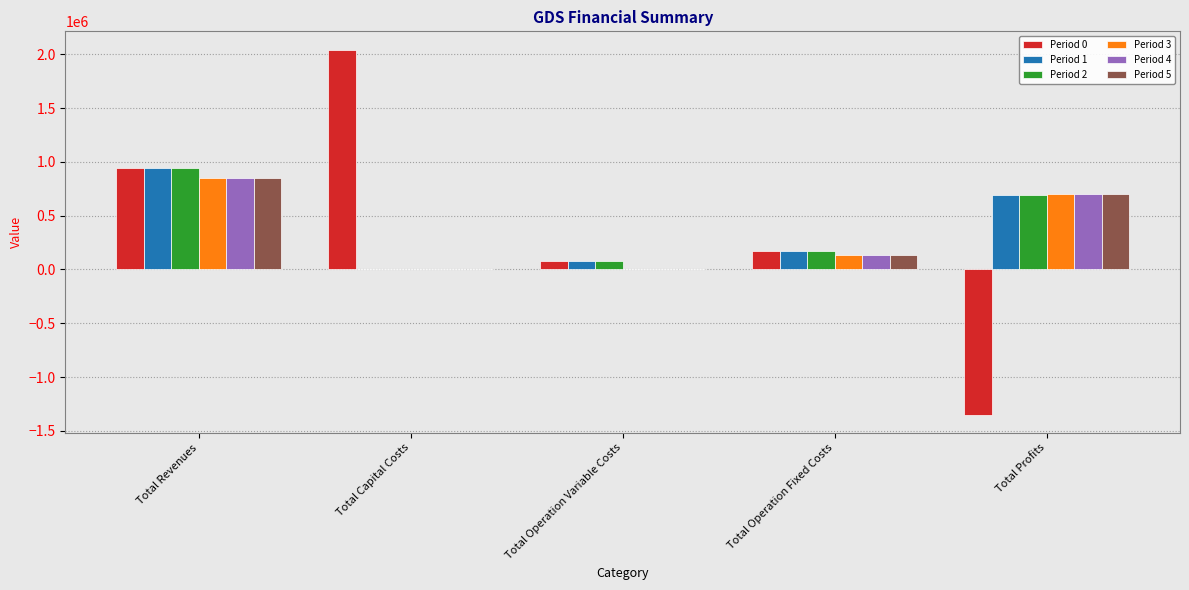

What is the total value across all series at Total Capital Costs?

2044699.0